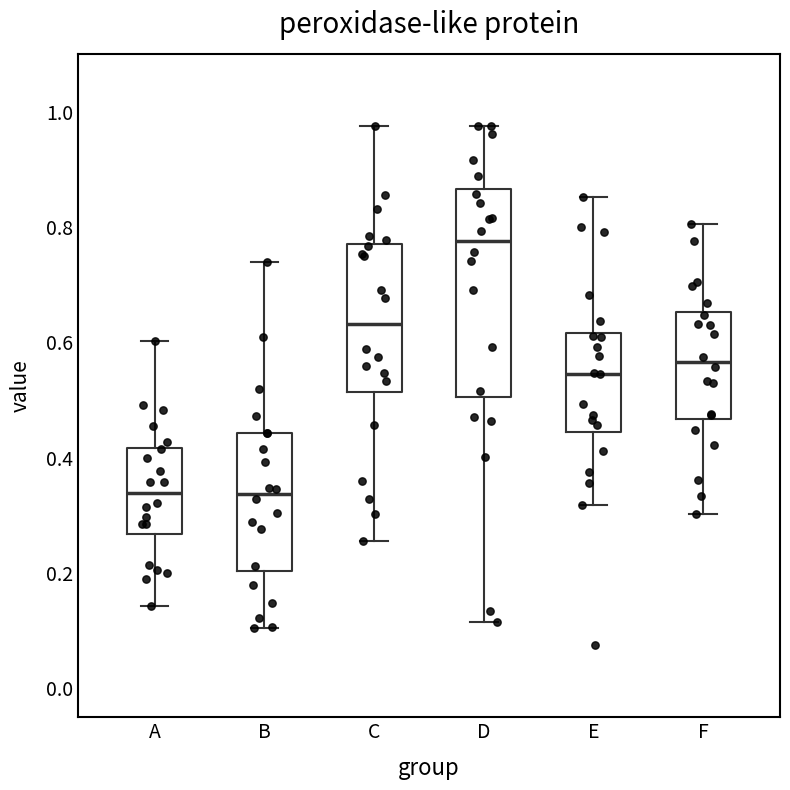

Comparing the boxes themselves (not the whiskers), which one is the tallest?

D